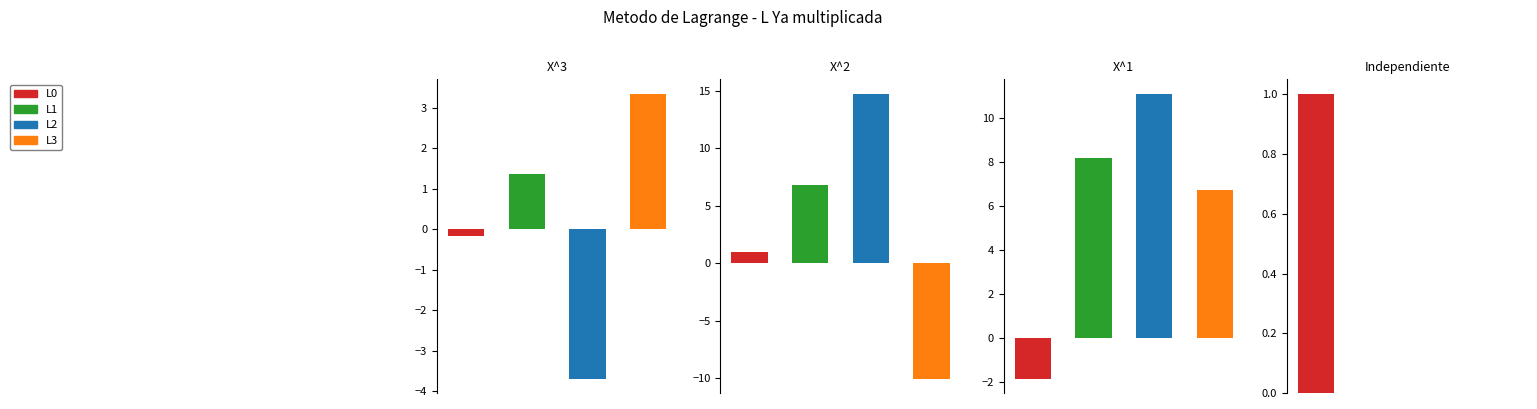

What is the value of the L3 bar at the 3rd from the left?

6.7